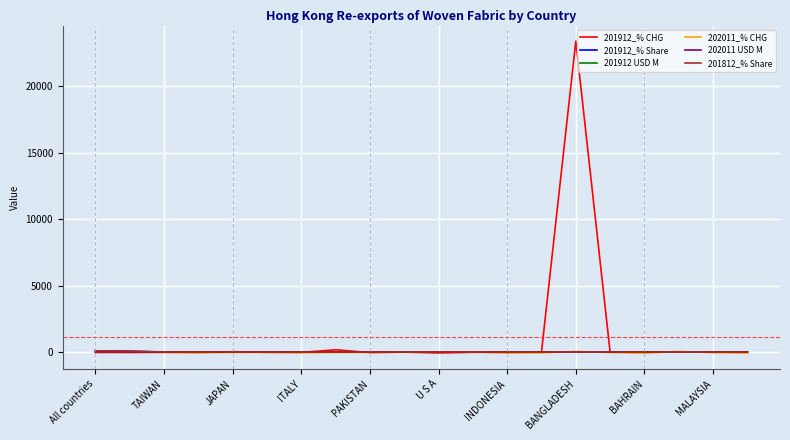

What is the maximum value shown in the chart?

23367.7